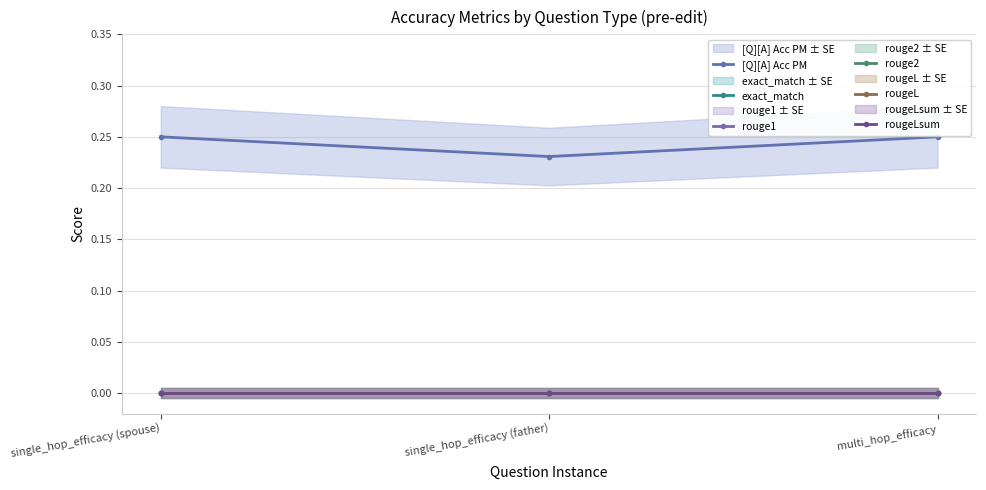

Rank the series at multi_hop_efficacy from highest to lowest value.

[Q][A] Acc PM, exact_match, rouge1, rouge2, rougeL, rougeLsum